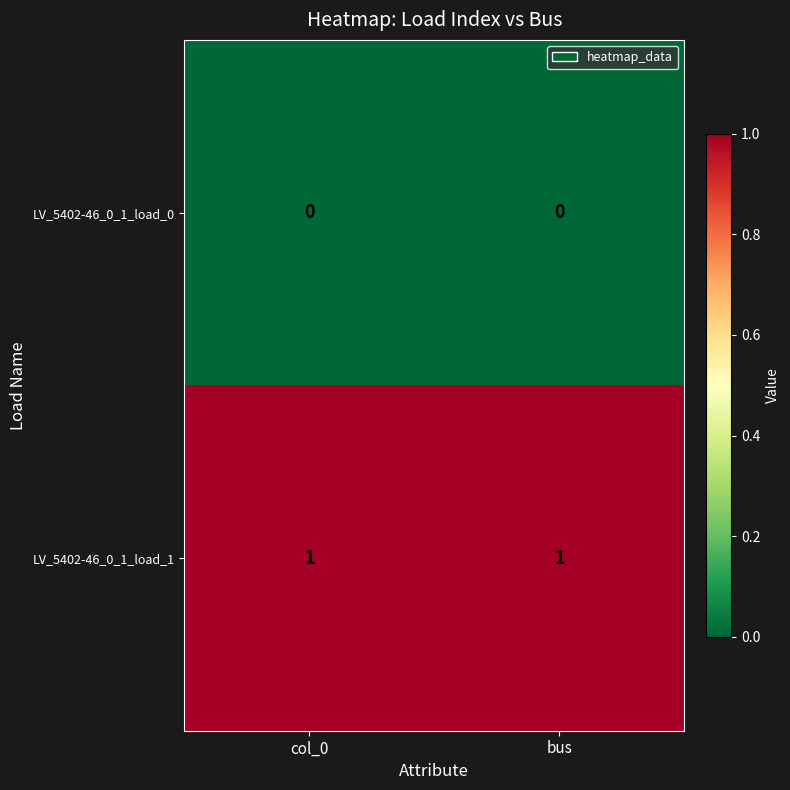

What is the difference between the highest and lowest values at col_0?

1